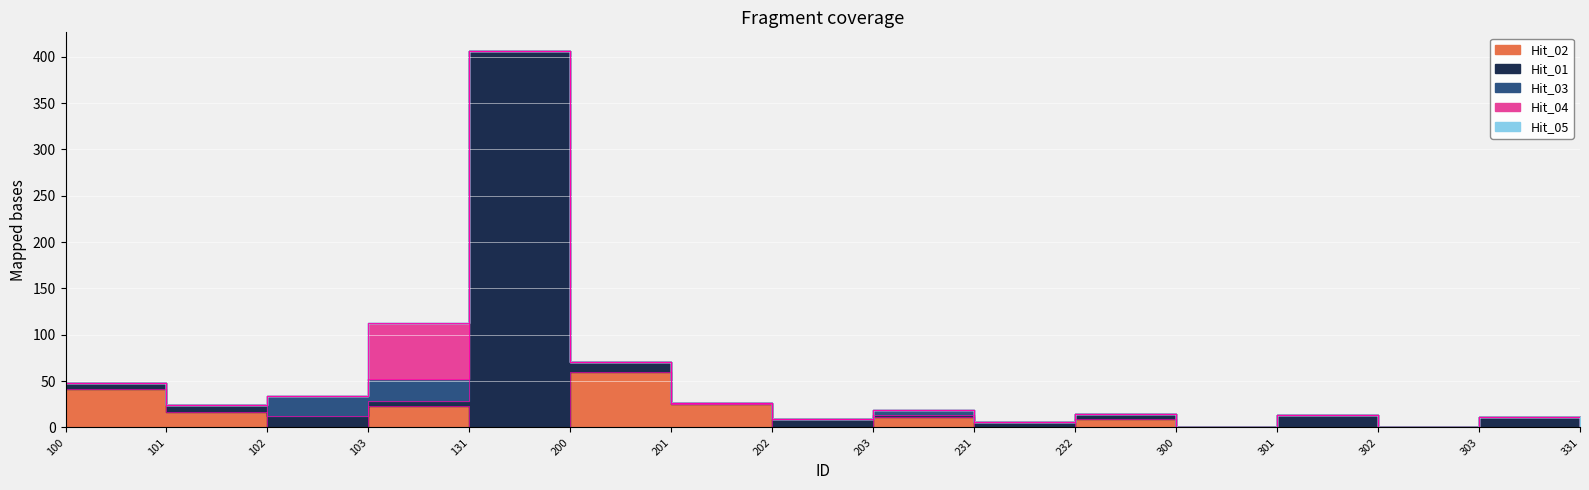

Rank the series at 302 from highest to lowest value.

Hit_01, Hit_02, Hit_03, Hit_04, Hit_05